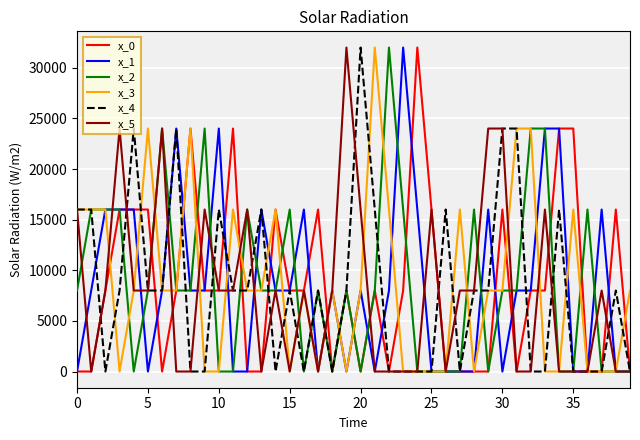

What is the maximum value shown in the chart?

32000